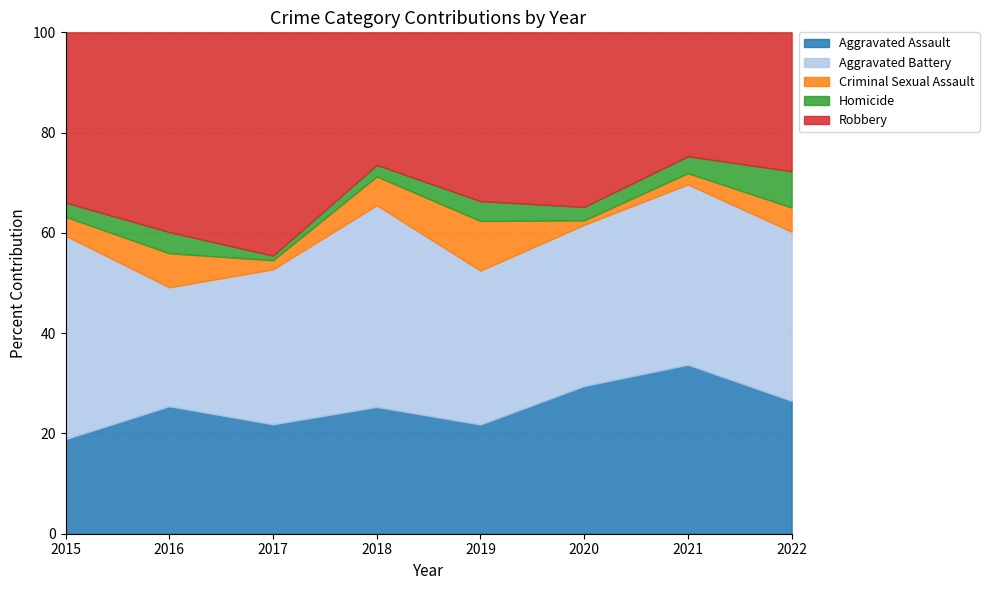

How many series are shown in this chart?

5